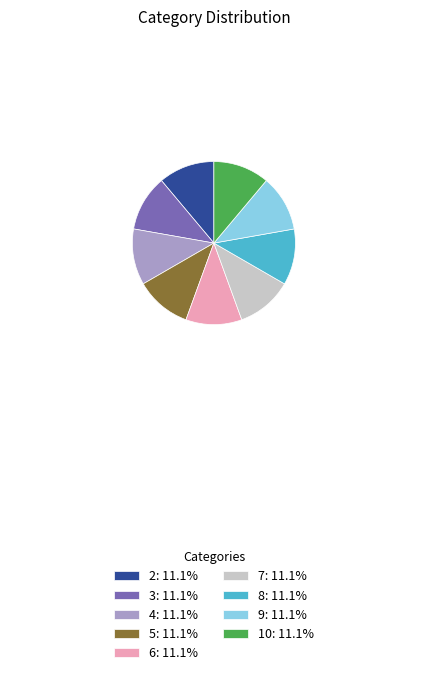

Is the sum of 7: 11.1% and 10: 11.1% greater than half?

No